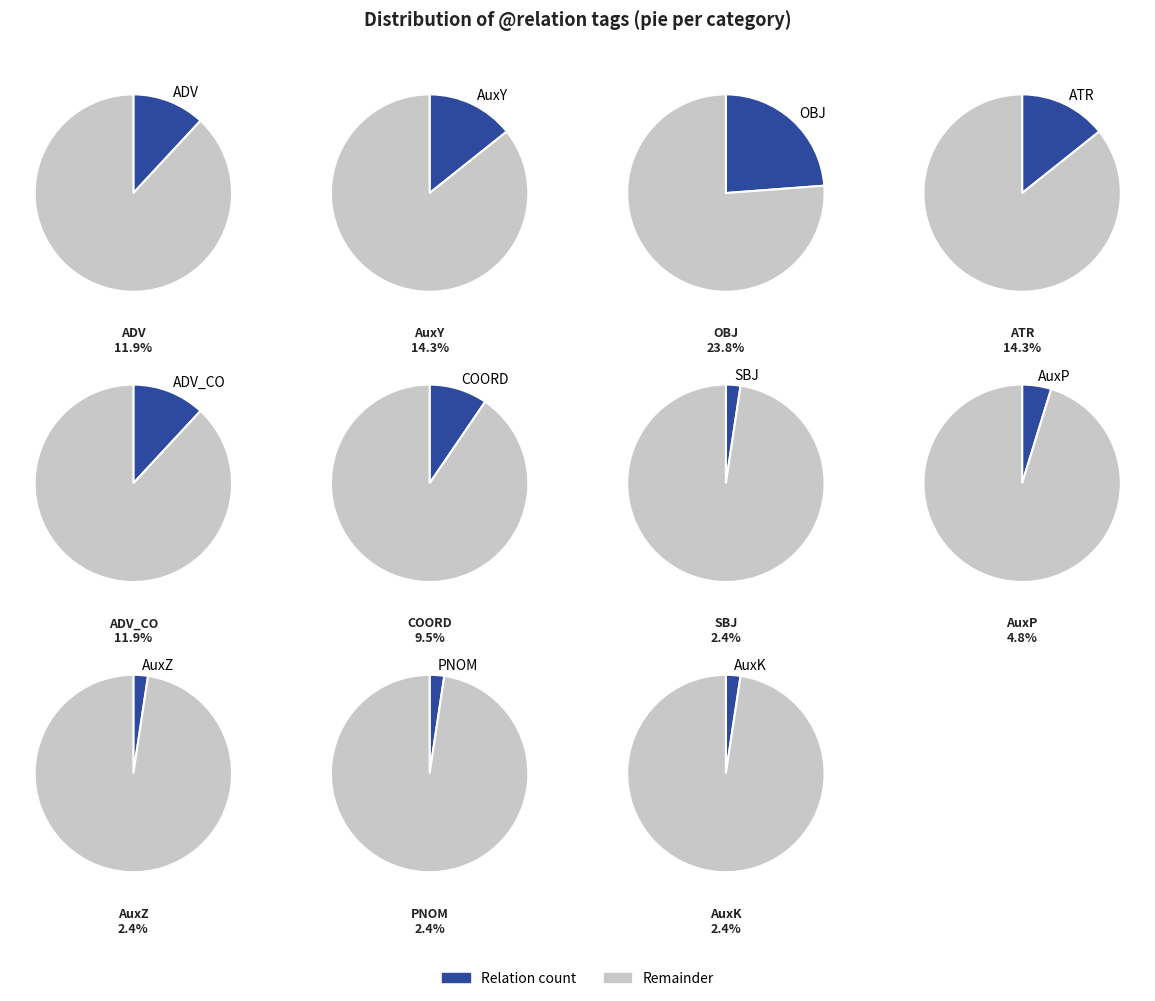

Which category has the smallest portion of the pie?

SBJ